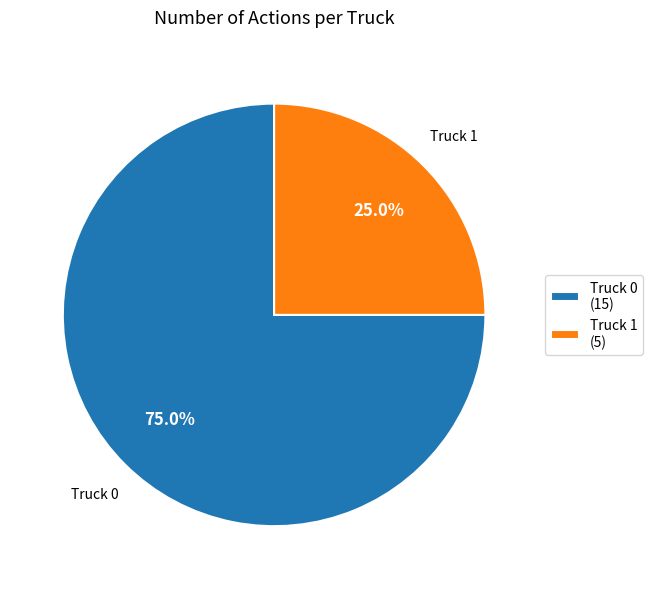

How many segments does this pie chart have?

2